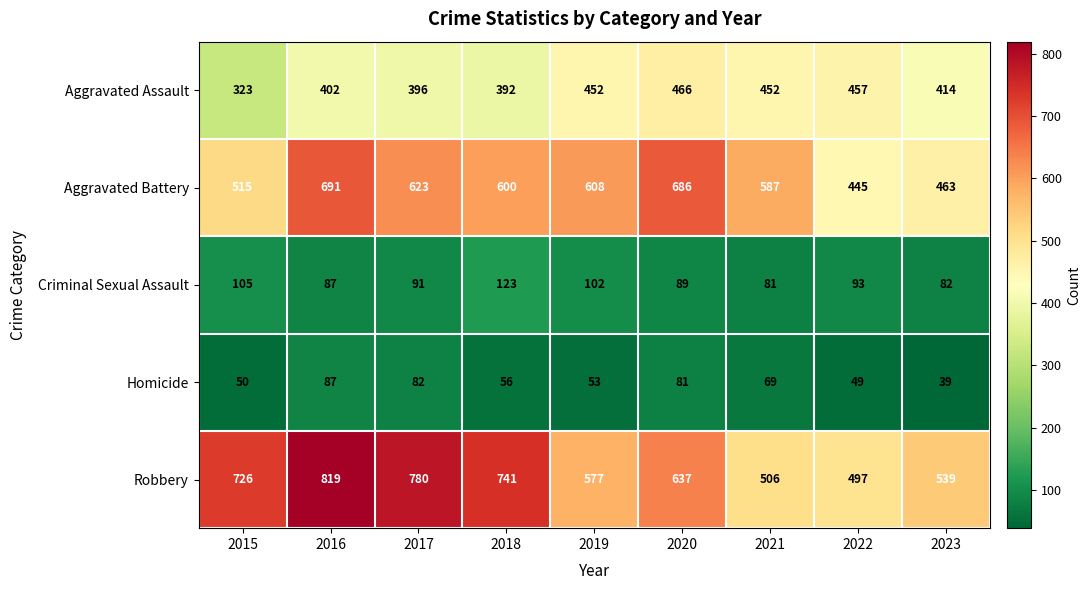

What is the difference between the Criminal Sexual Assault values at 2023 and 2022?

11